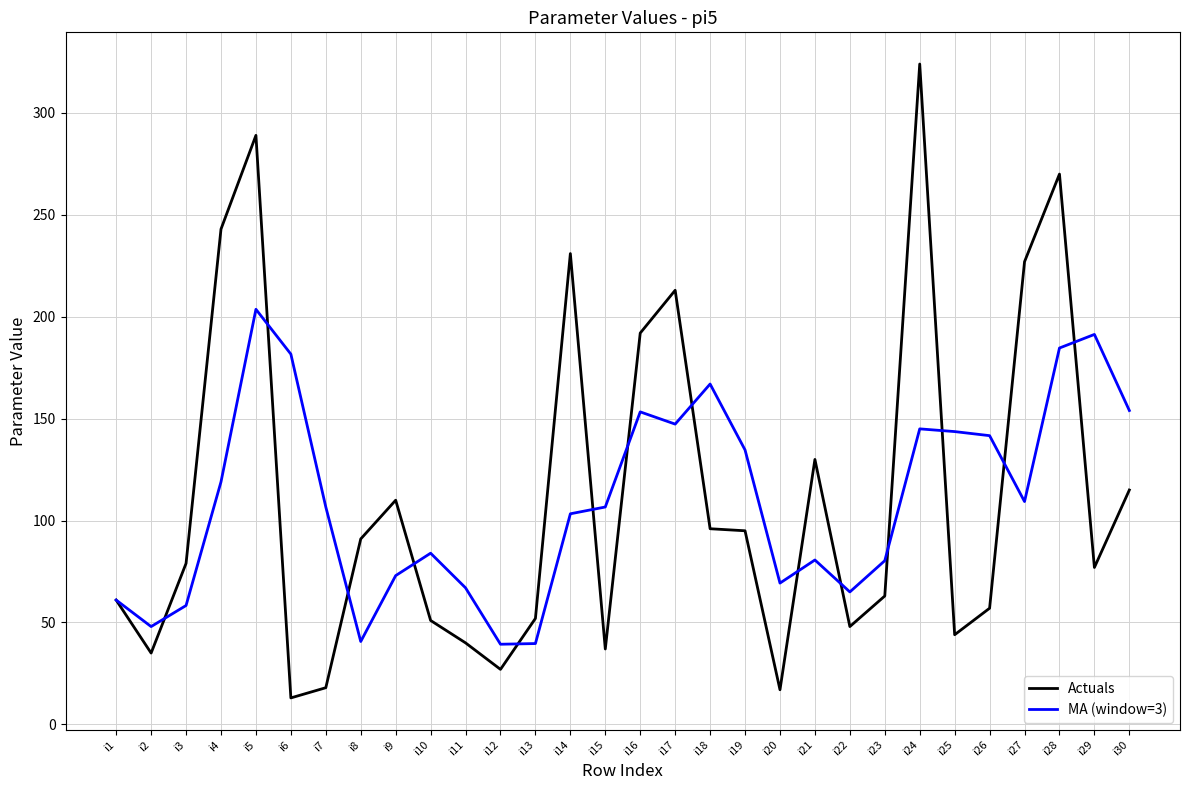

What is the approximate value of MA (window=3) at i7?

106.7